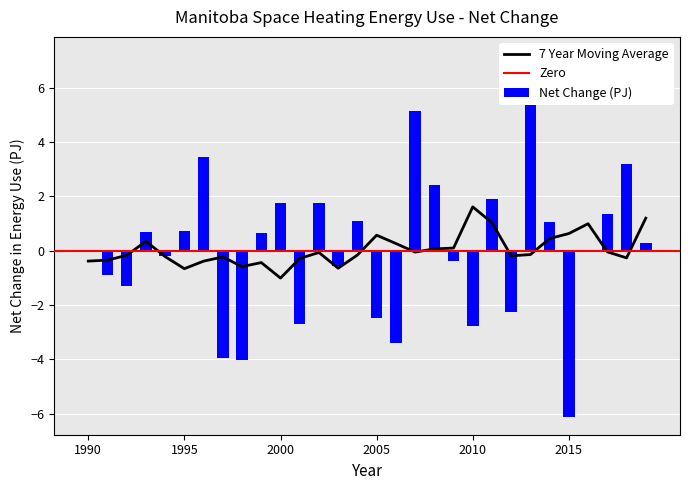

True or false: Natural Gas - High Efficiency has a value of 2.7 at 2002.

False